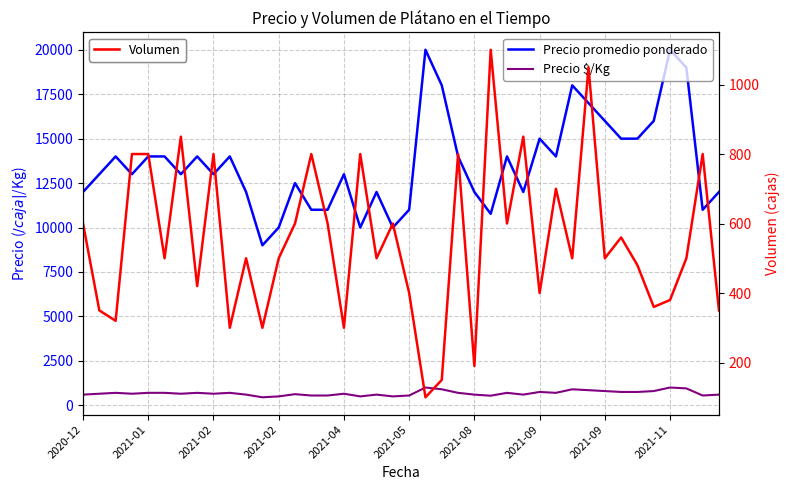

Reading left to right, extract all data points from this chart.

Precio promedio ponderado: 12000	13000	14000	13000	14000	14000	13000	14000	13000	14000	12000	9000	10000	12500	11000	11000	13000	10000	12000	10000	11000	20000	18000	14000	12000	10773	14000	12000	15000	14000	18000	17000	16000	15000	15000	16000	20000	19000	11000	12000
Precio $/Kg: 600	650	700	650	700	700	650	700	650	700	600	450	500	625	550	550	650	500	600	500	550	1000	900	700	600	539	700	600	750	700	900	850	800	750	750	800	1000	950	550	600
Volumen: 600	350	320	800	800	500	850	420	800	300	500	300	500	600	800	600	300	800	500	600	400	100	150	800	190	1100	600	850	400	700	500	1050	500	560	480	360	380	500	800	350